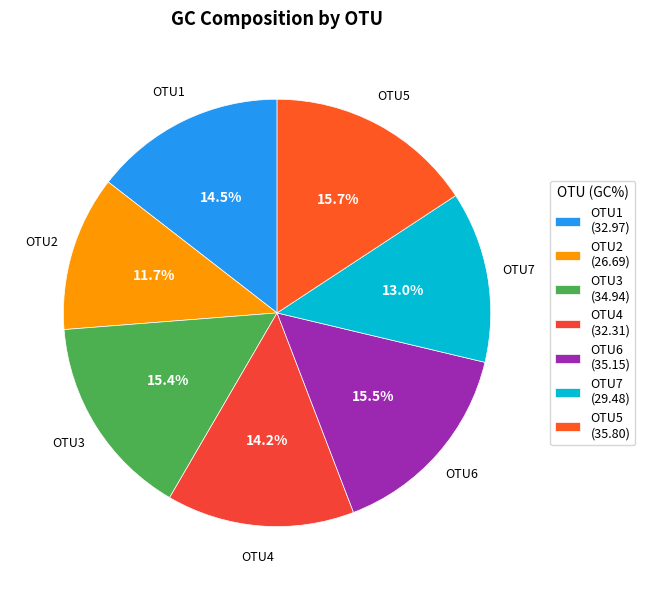

Is OTU1 the majority of the pie?

No